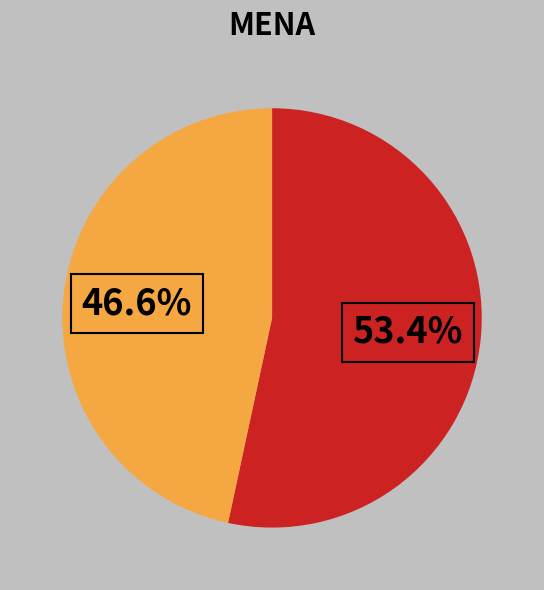

To the nearest percent, what is the average slice percentage?

50%